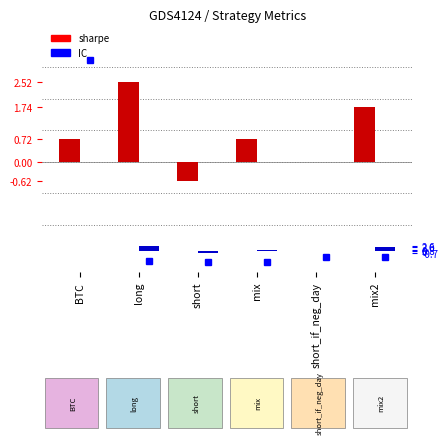

Reading left to right, extract all data points from this chart.

sharpe: 0.7	2.5	-0.6	0.7	-0.0	1.7
IC: 0.0	2.6	-0.7	0.8	0.1	2.0